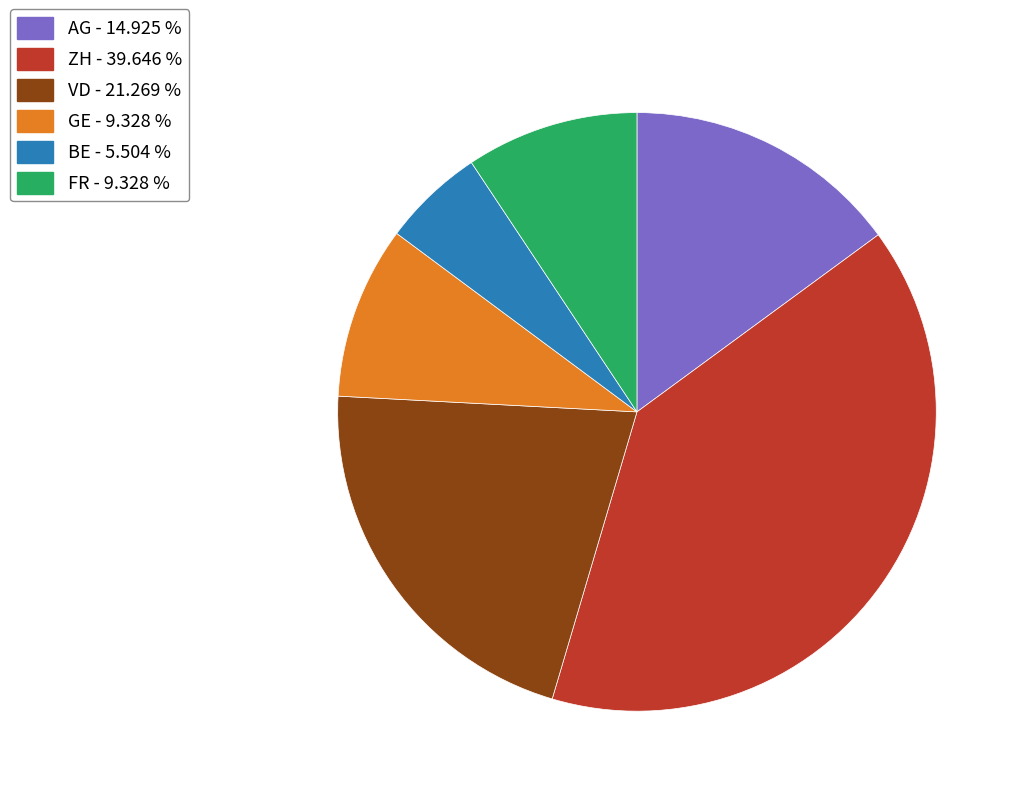

Is it true that ZH is 33% of the pie?

False